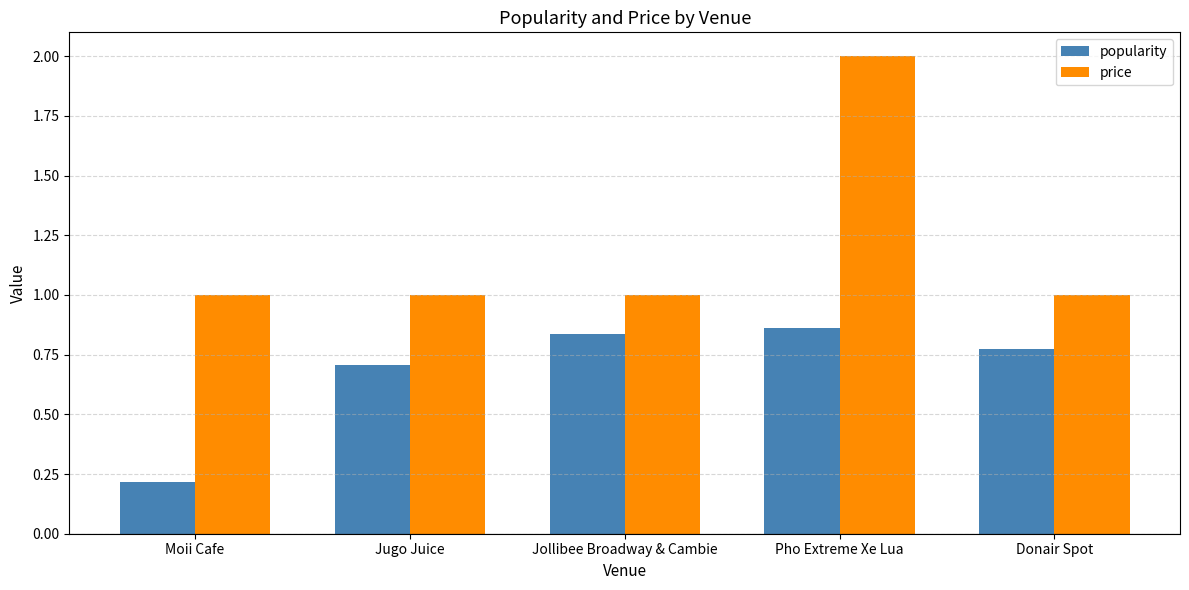

Does the chart contain stacked bars?

No